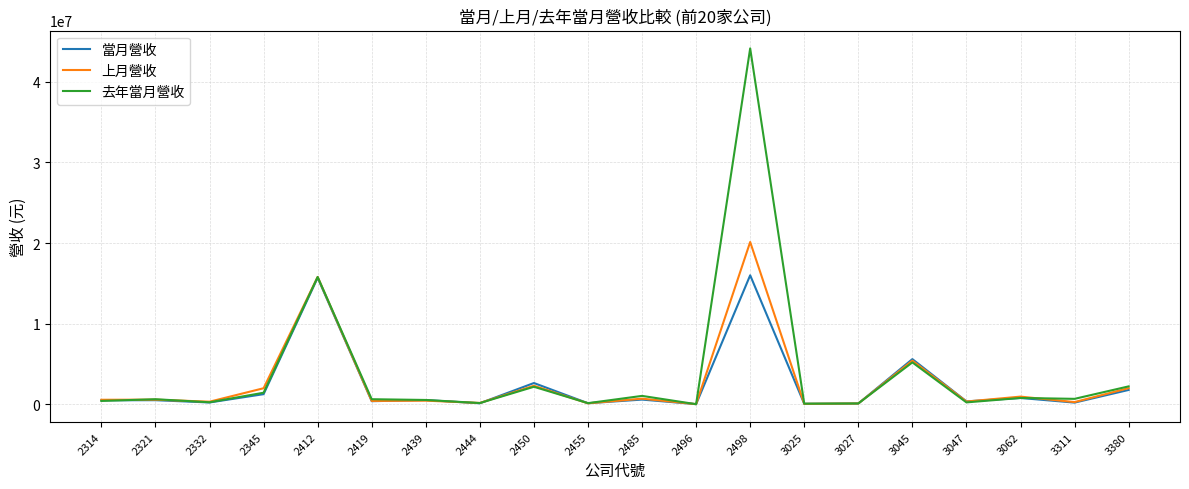

What is the maximum value shown in the chart?

44138722